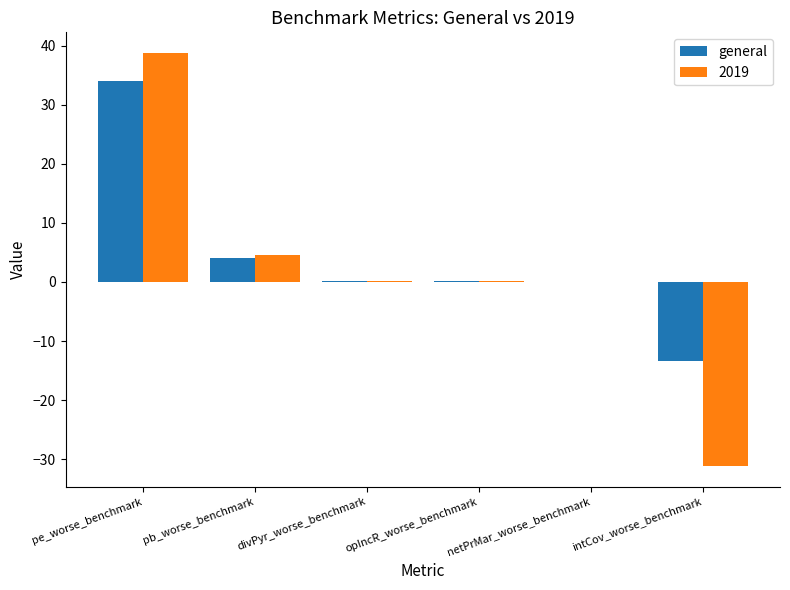

True or false: general has a value of 4.1 at pb_worse_benchmark.

True